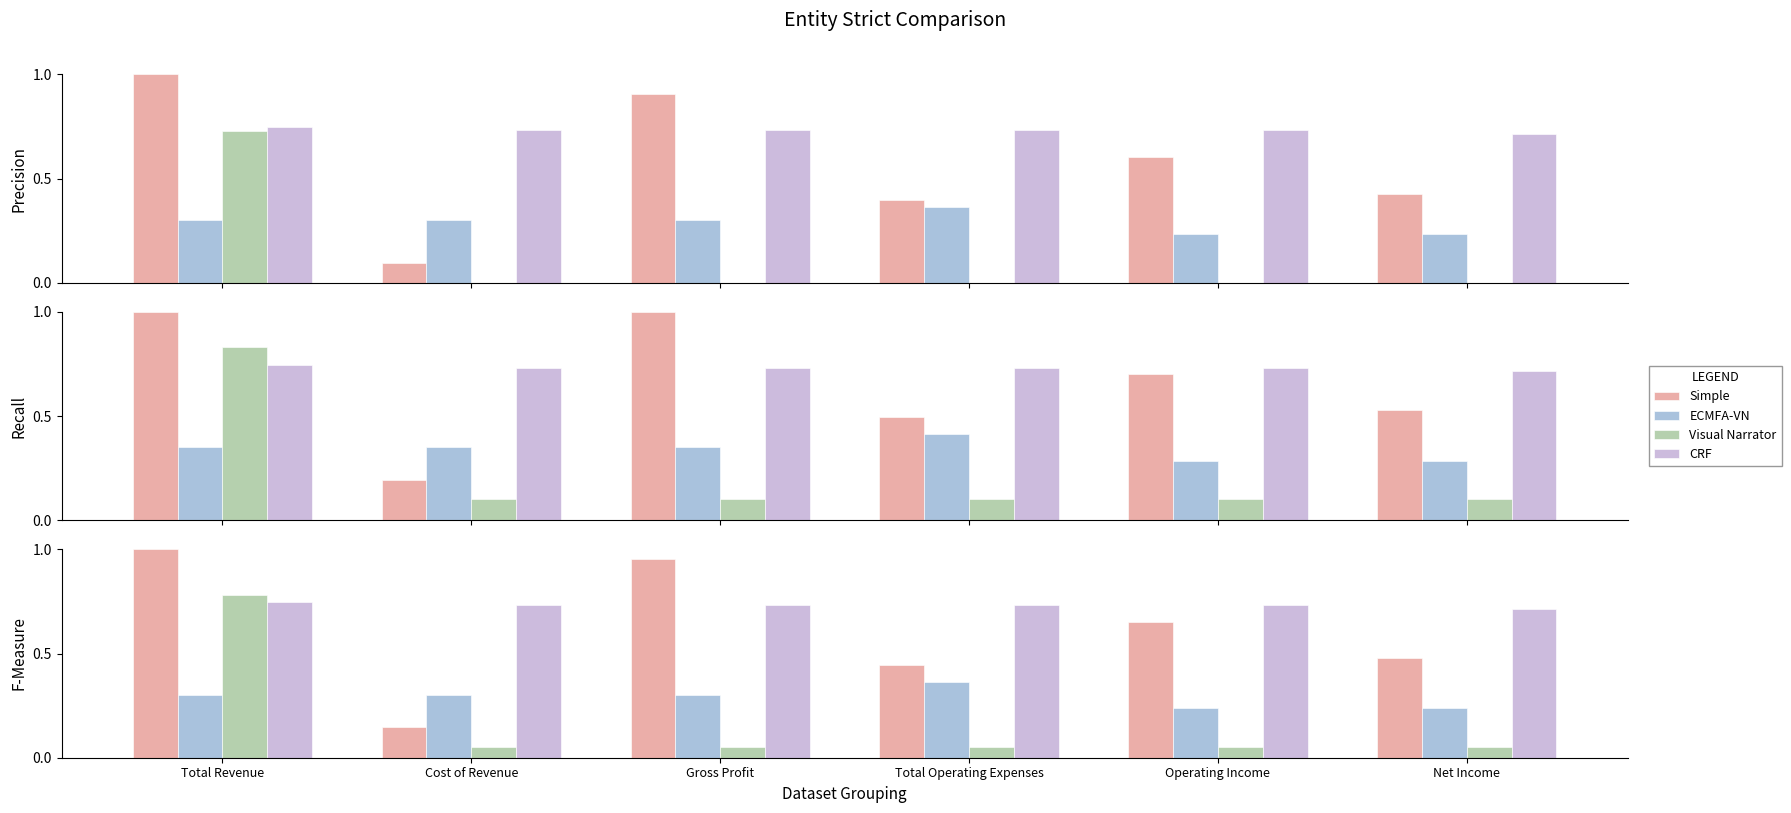

Is the value of ECMFA-VN at Total Operating Expenses greater than the value of CRF at Gross Profit?

No